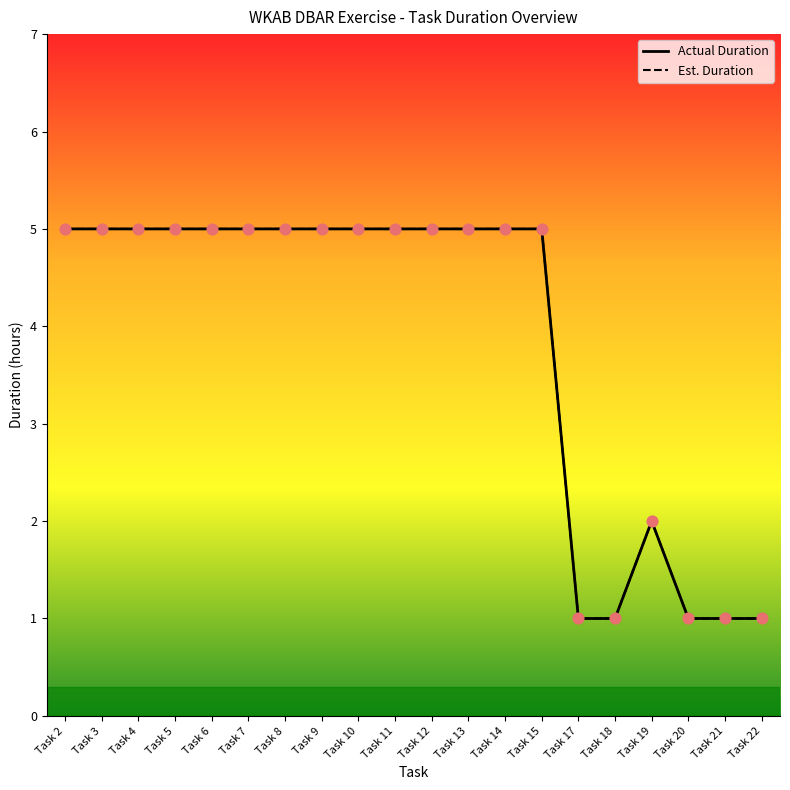

At which category is the sum across all series the highest?

Task 2